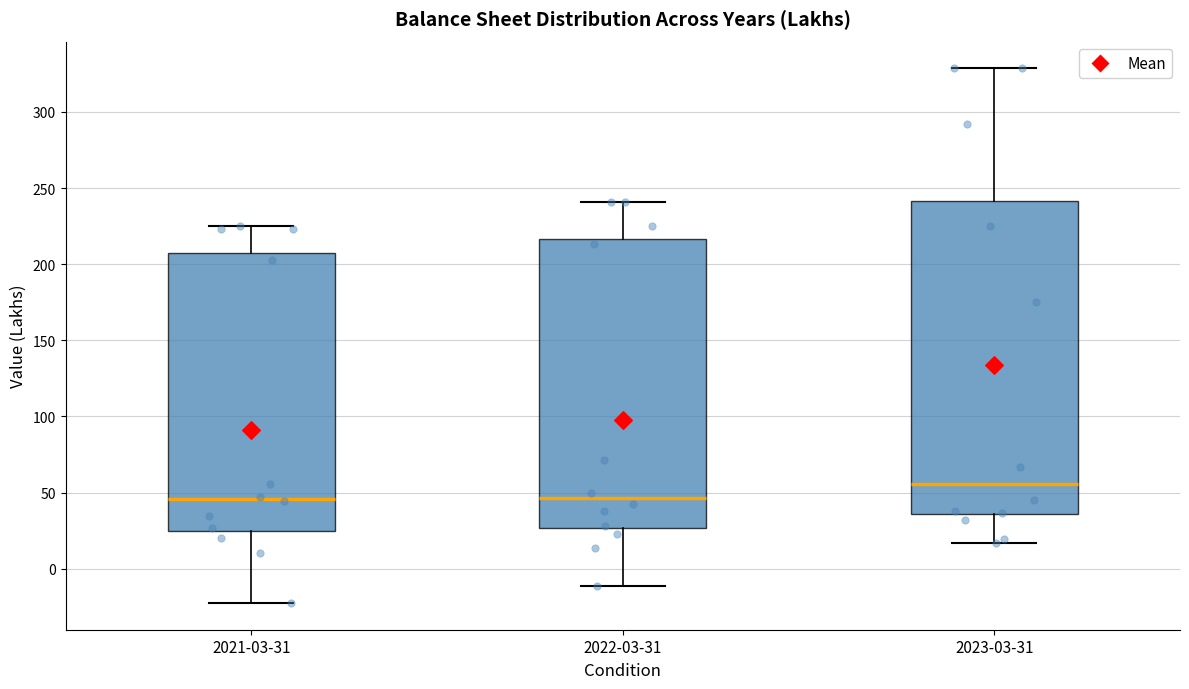

Which box's median line is the highest?

2023-03-31